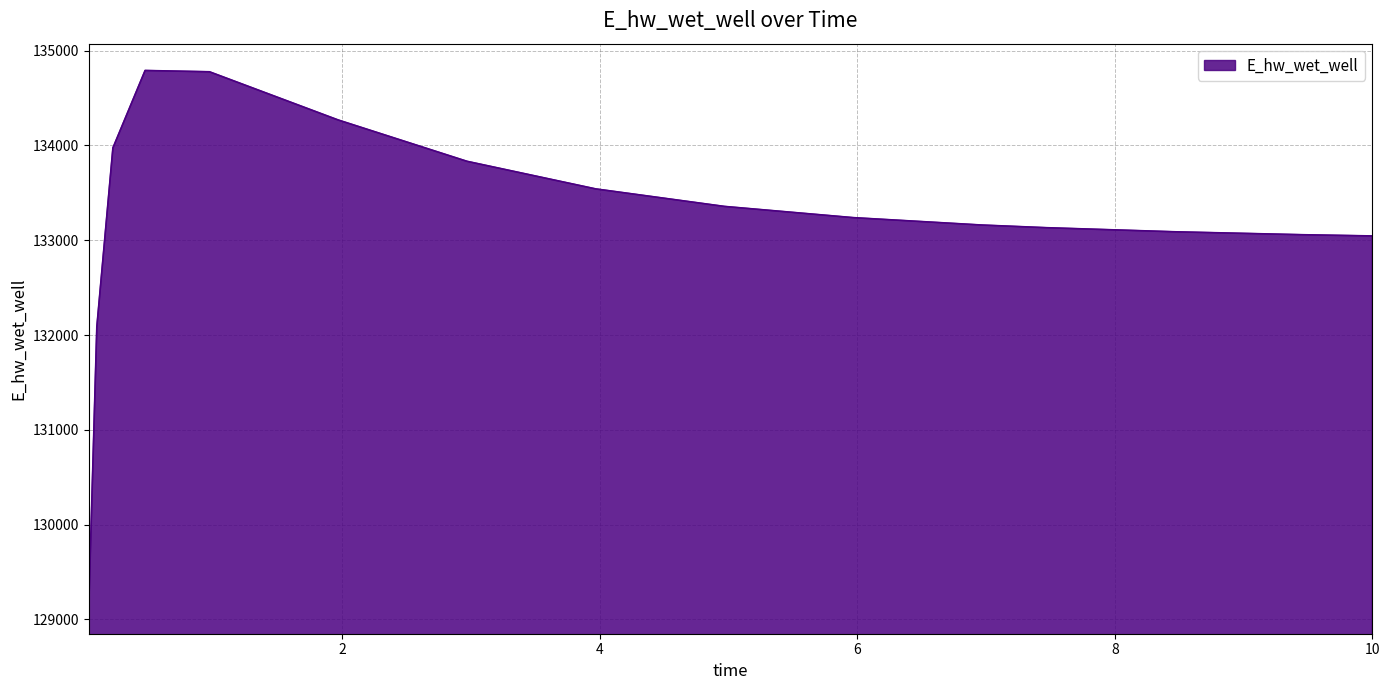

What is the smallest value displayed?

129131.1